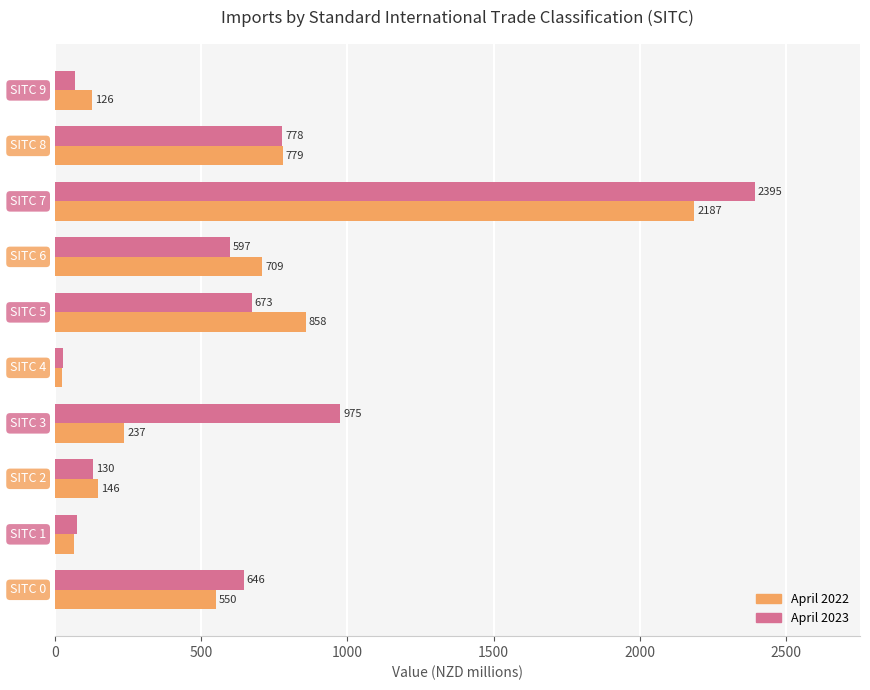

At which category is the sum across all series the highest?

7